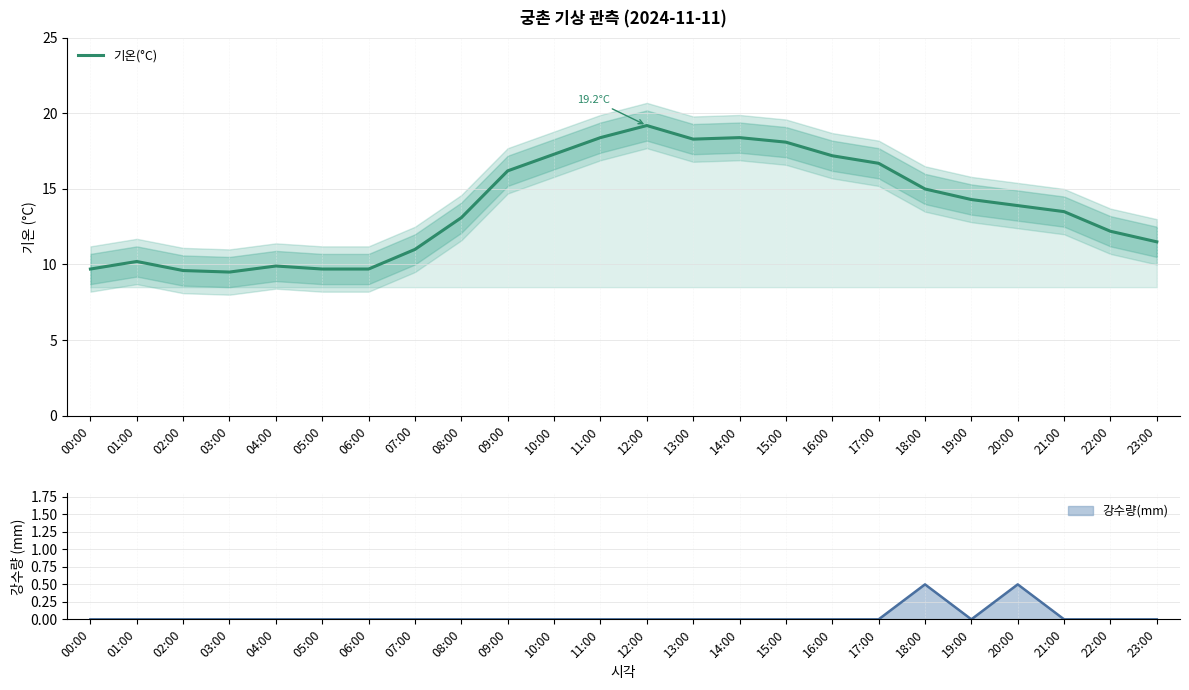

What is the value of the 14th point from the left?

18.3